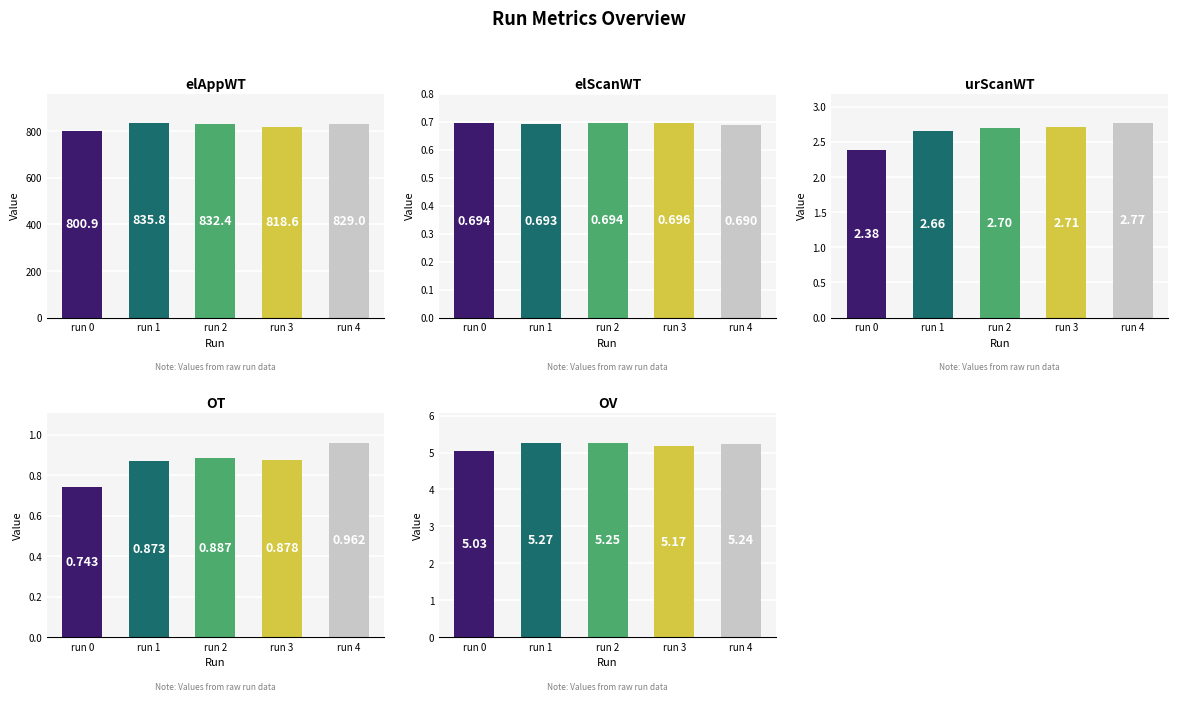

What is the value of the urScanWT bar at the 3rd from the left?

2.7